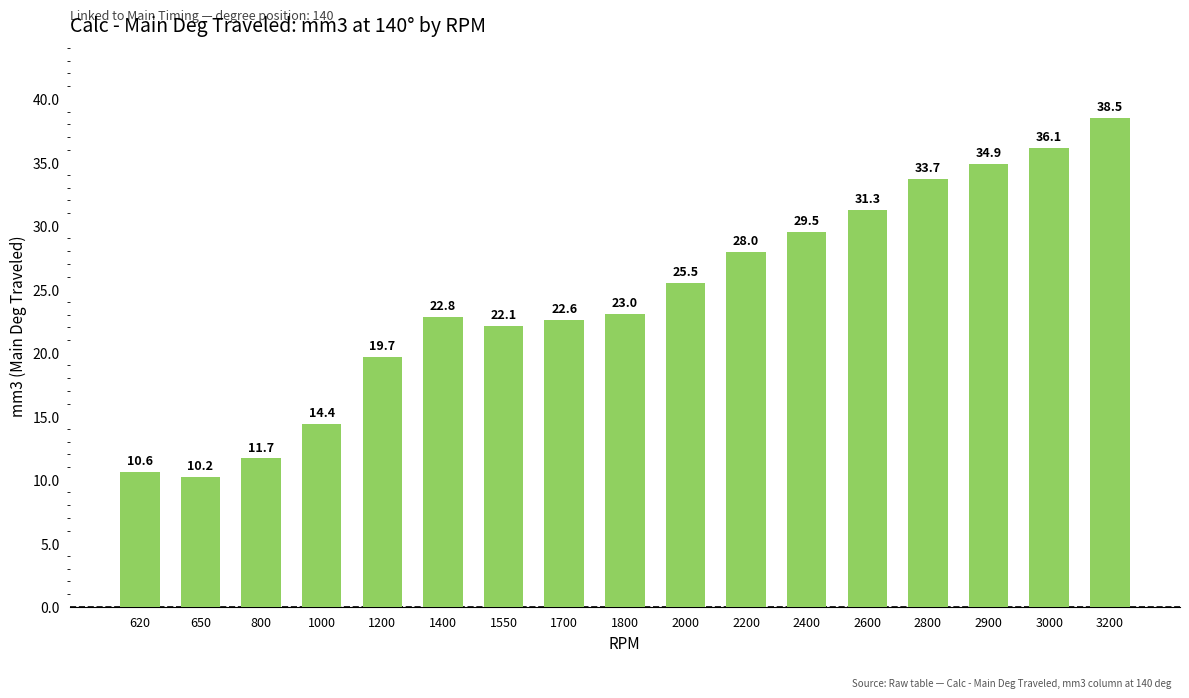

At which label does the data first exceed 23?

1800